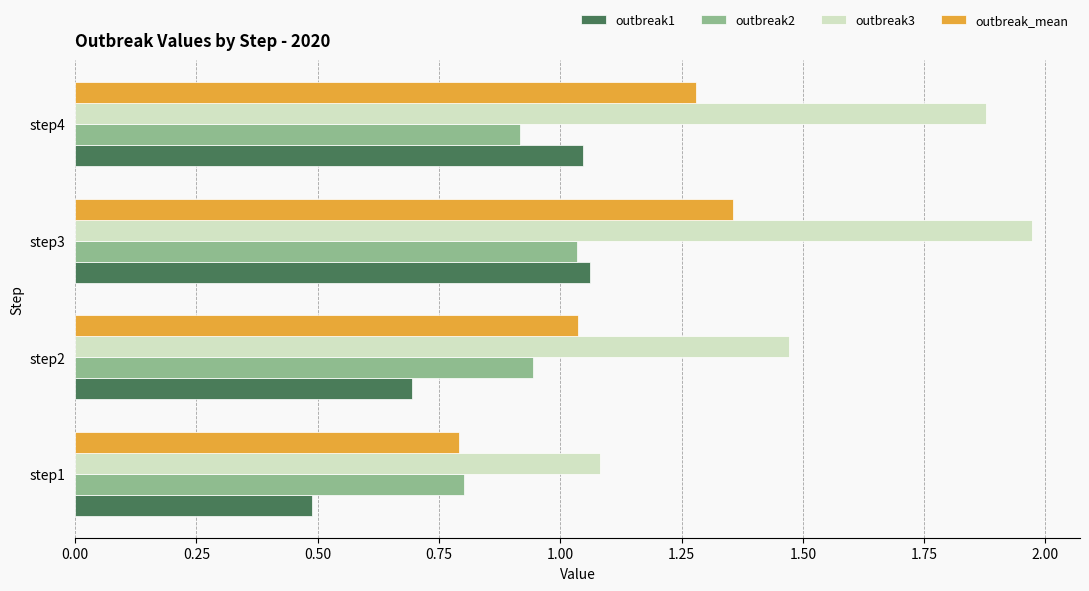

At which category is the sum across all series the highest?

step3